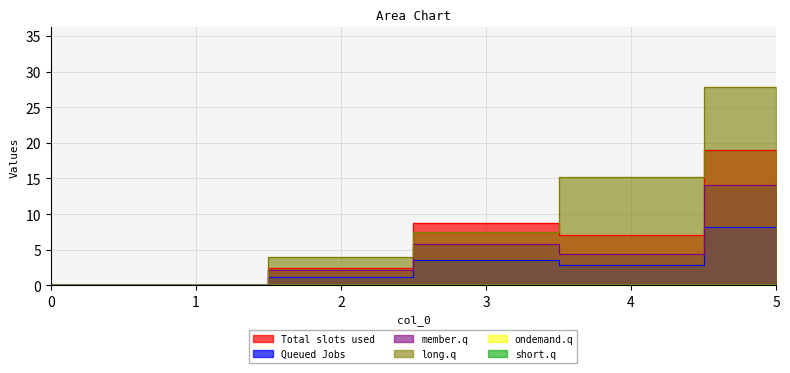

At 5, list the series in order from largest to smallest.

4, 1, 3, 2